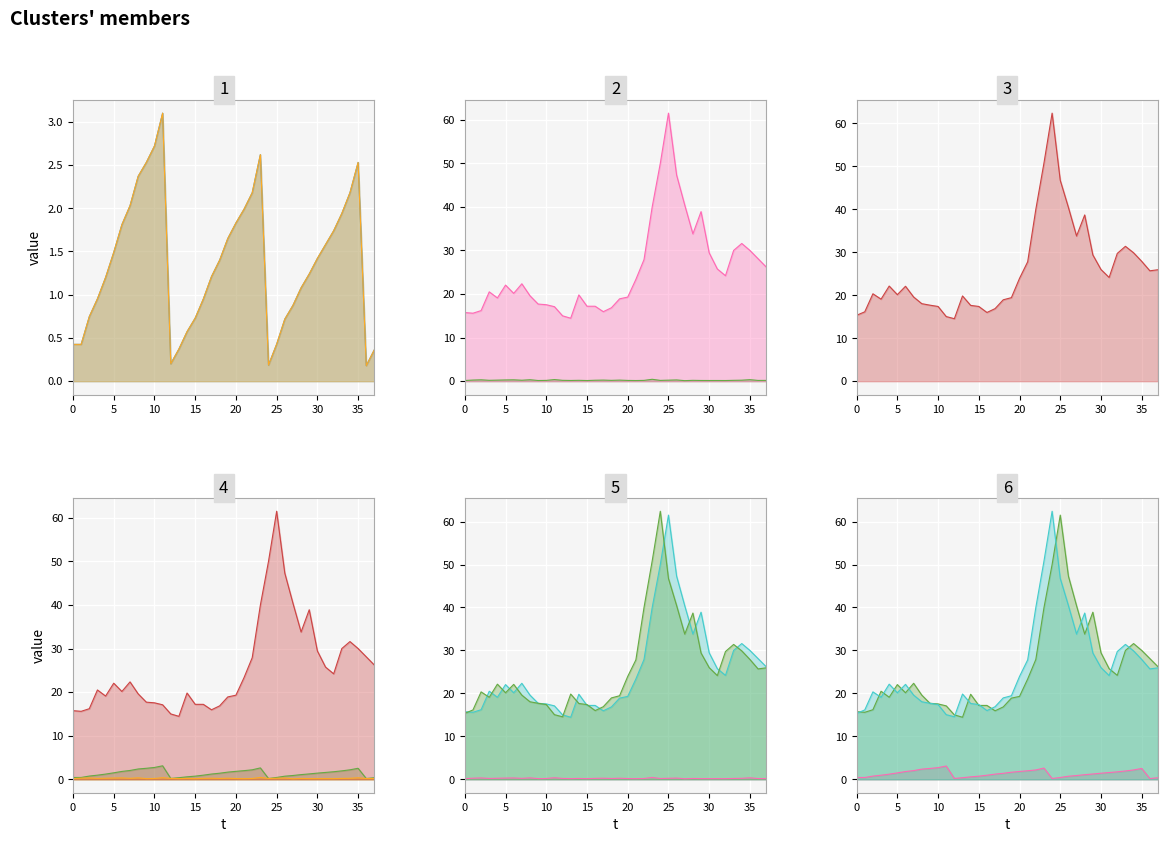

Count the 單月營收(億) values in the range 0 to 1.

38